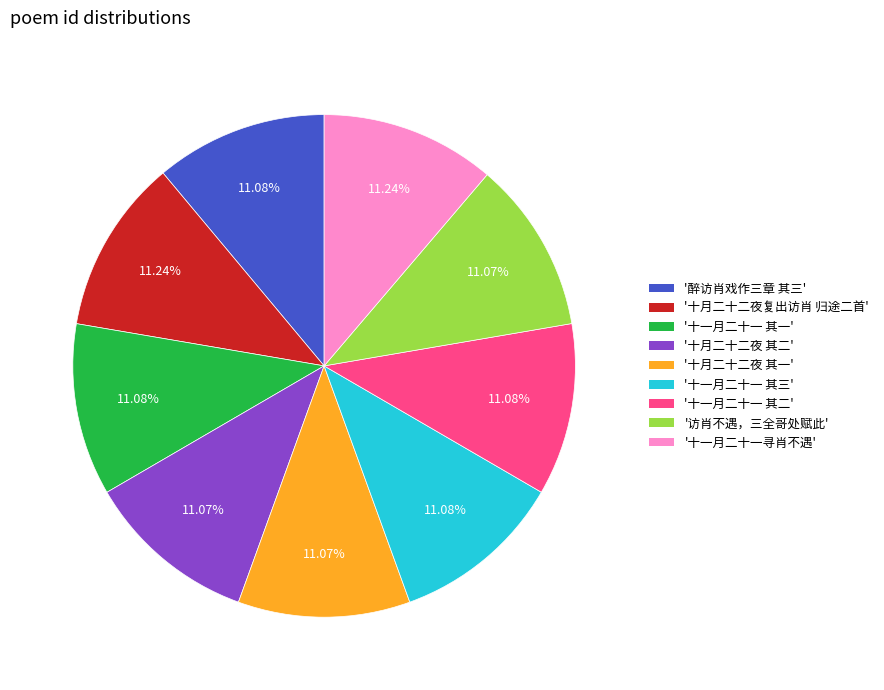

Is there a majority slice in this chart?

No